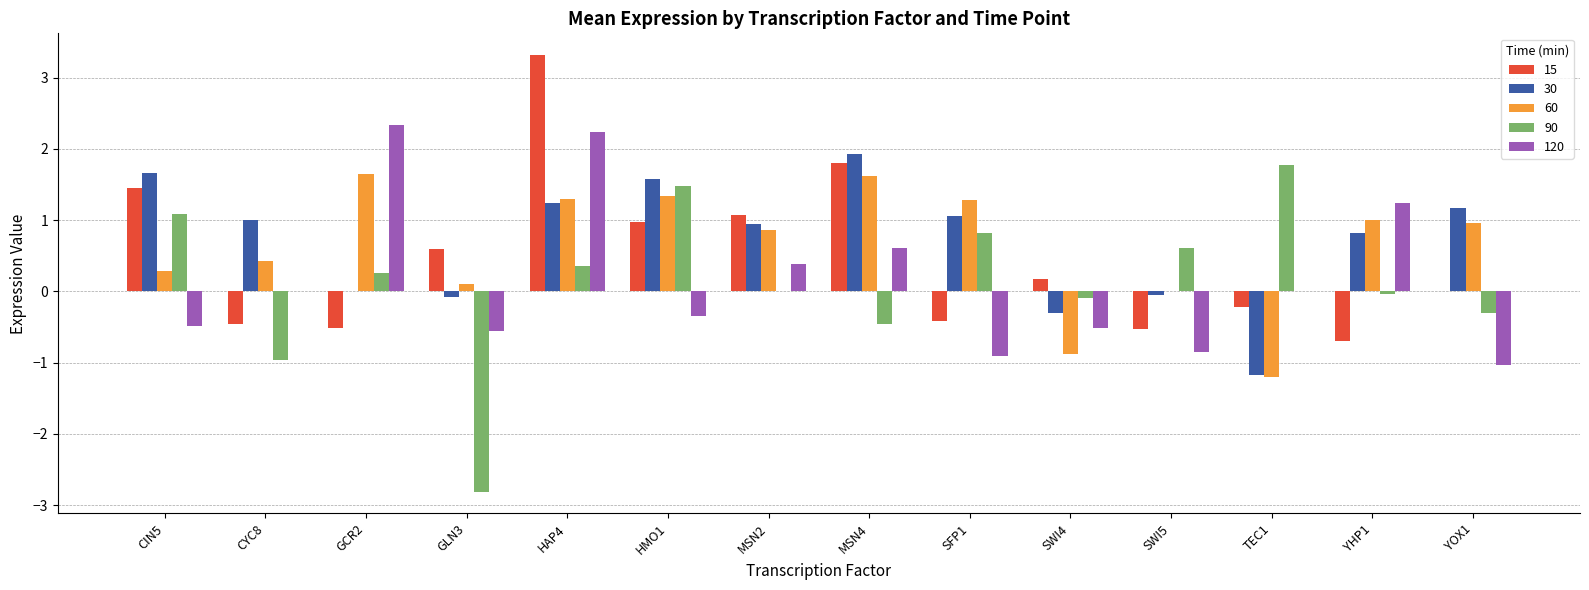

What is the average value of the 15 series?

0.5